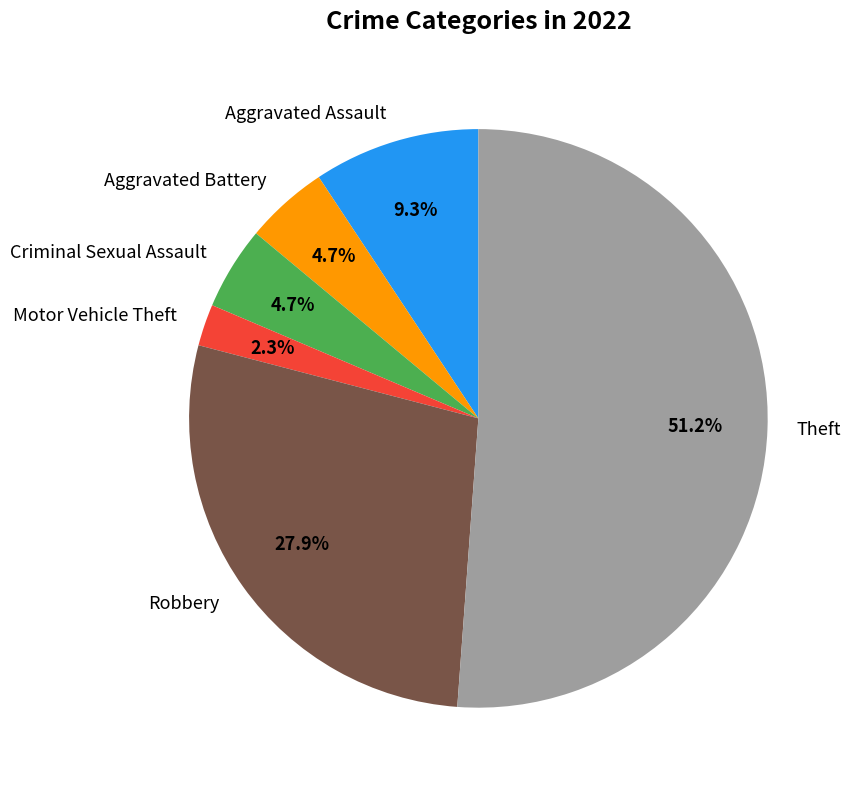

Which slice represents more than half of the pie?

Theft